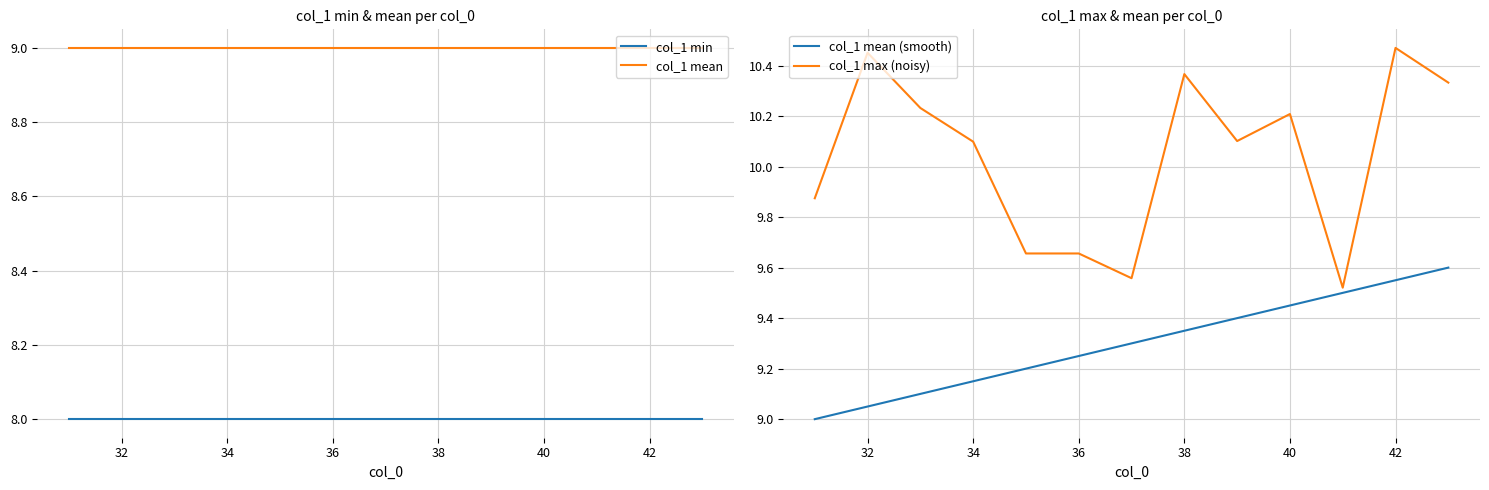

True or false: col_1 min and col_1 mean intersect in this chart.

False